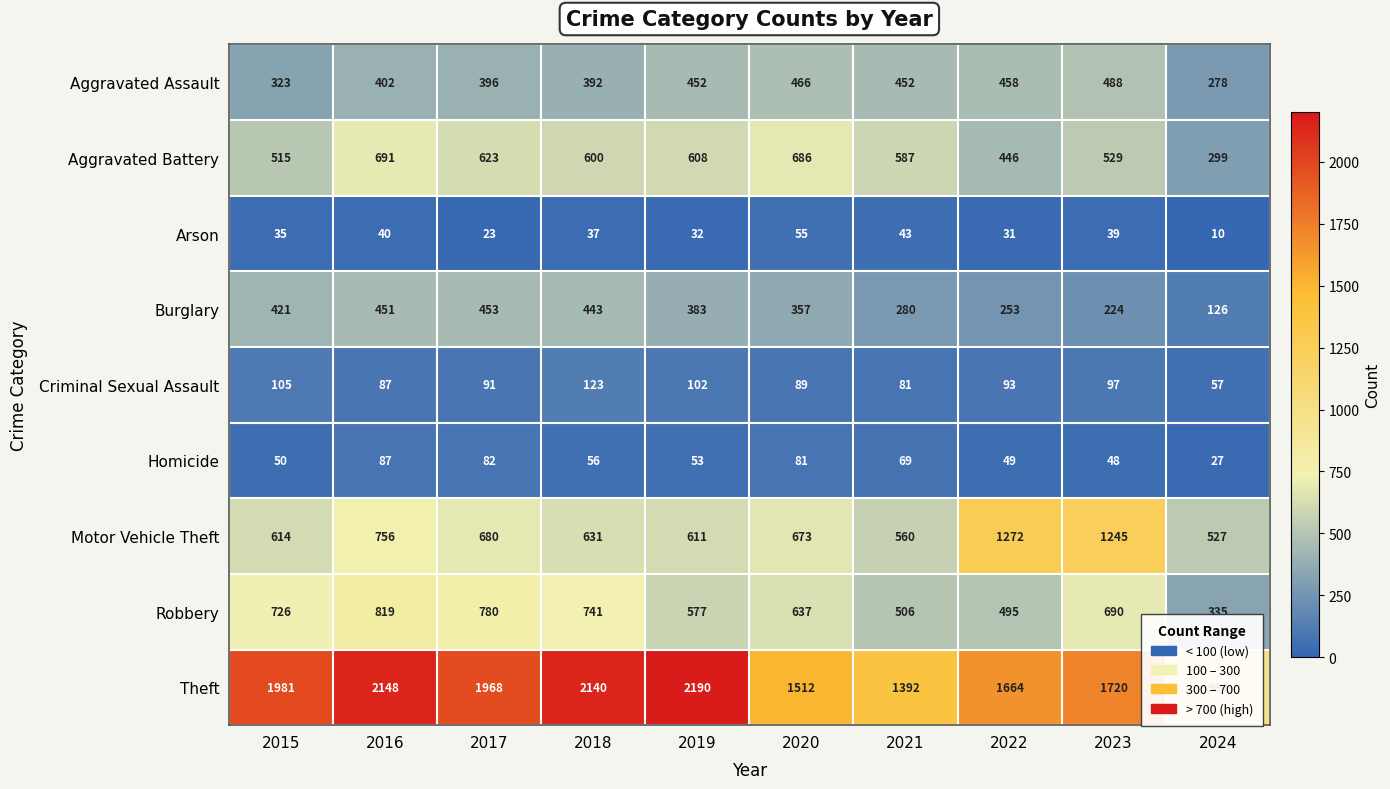

Which series changed the most between 2020 and 2024?

Theft